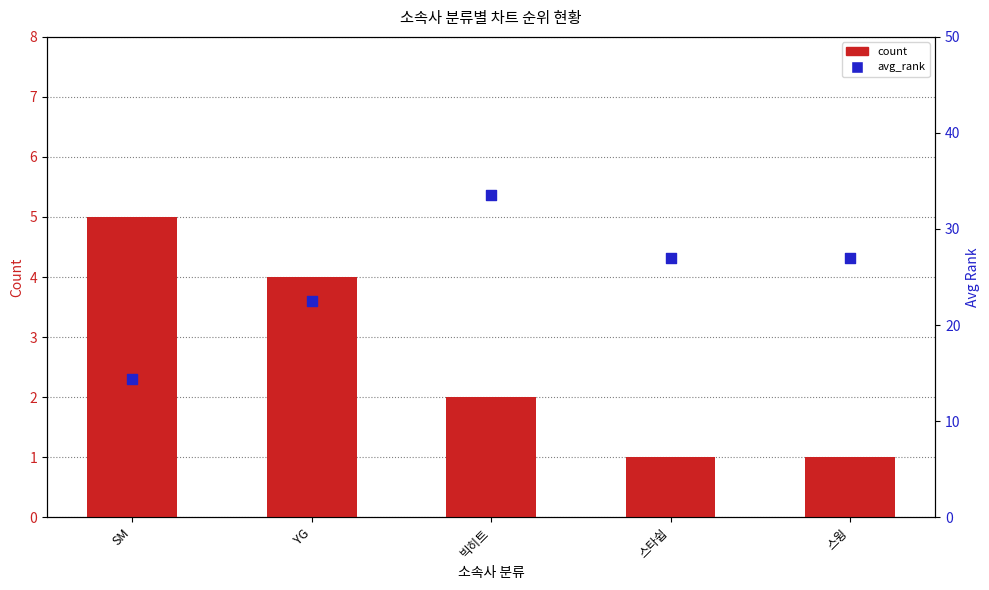

What is the total value across all series at 스타쉽?

28.0